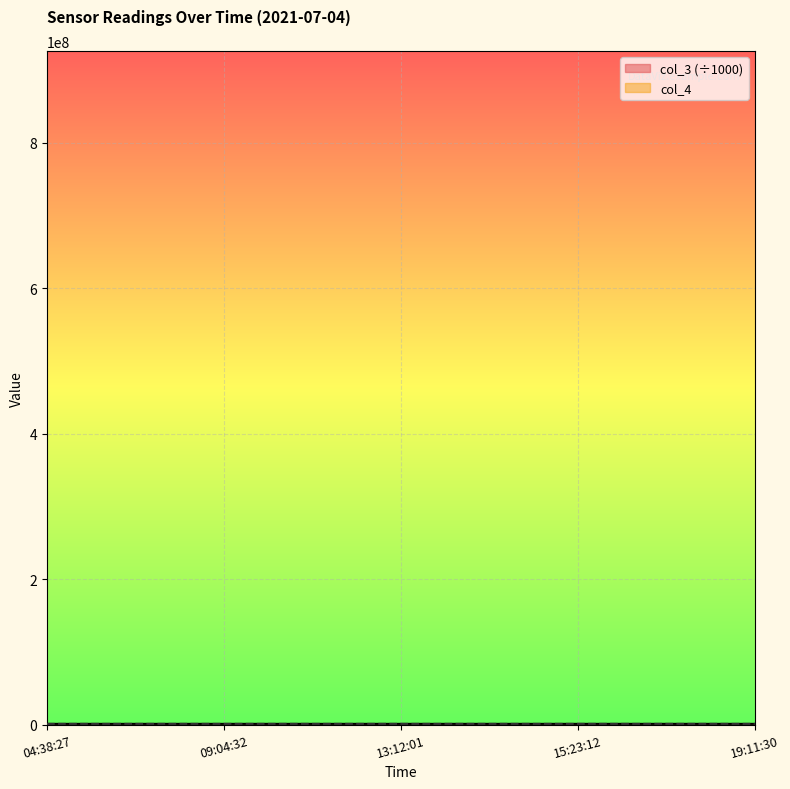

At which category does the chart reach its peak across all series?

19:11:30